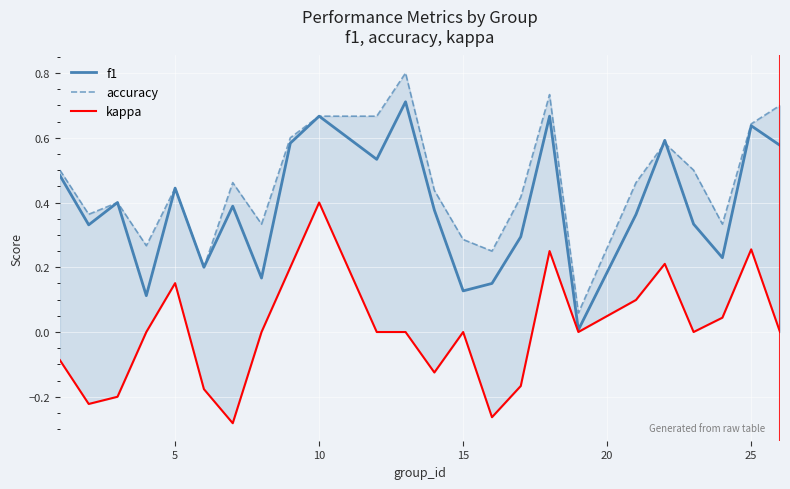

The f1 series shows 0.8 at 5. True or false?

False